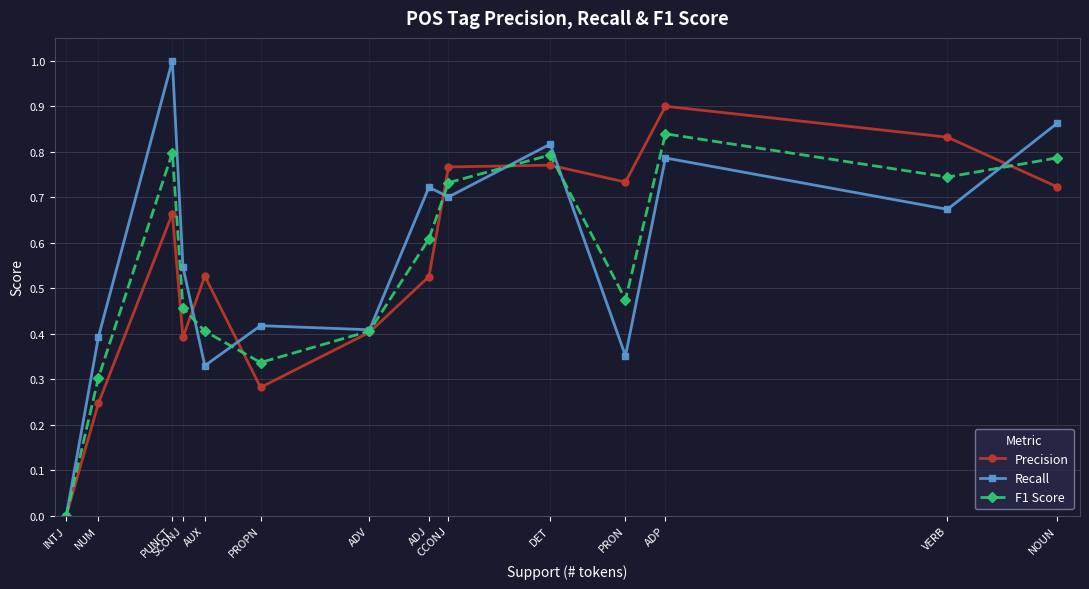

How many interior local valleys does the F1 Score series have?

3